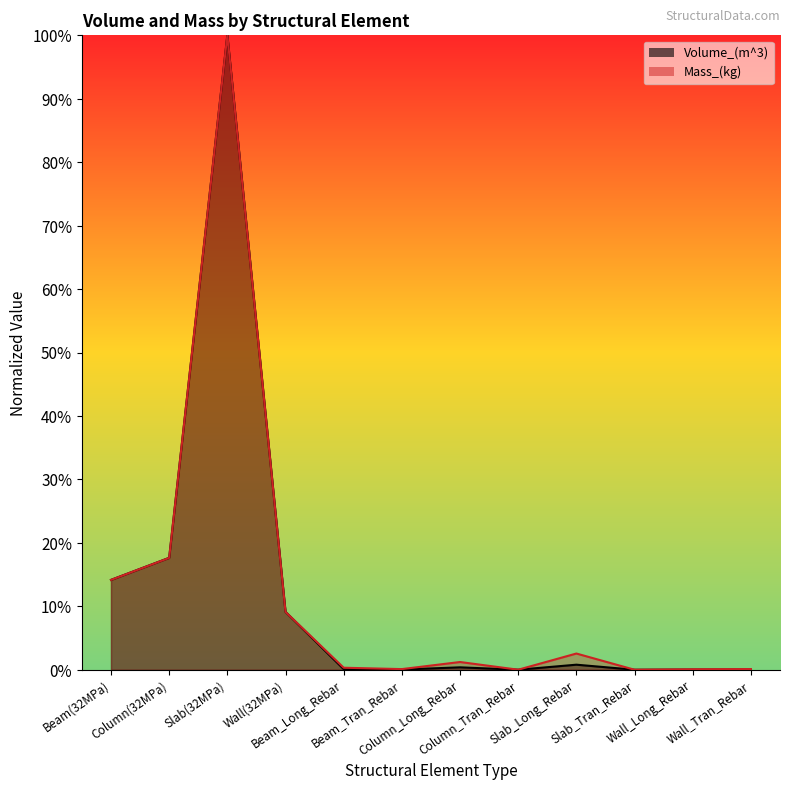

Between Slab(32MPa) and Column_Tran_Rebar, which series saw the biggest shift?

Volume_(m^3)